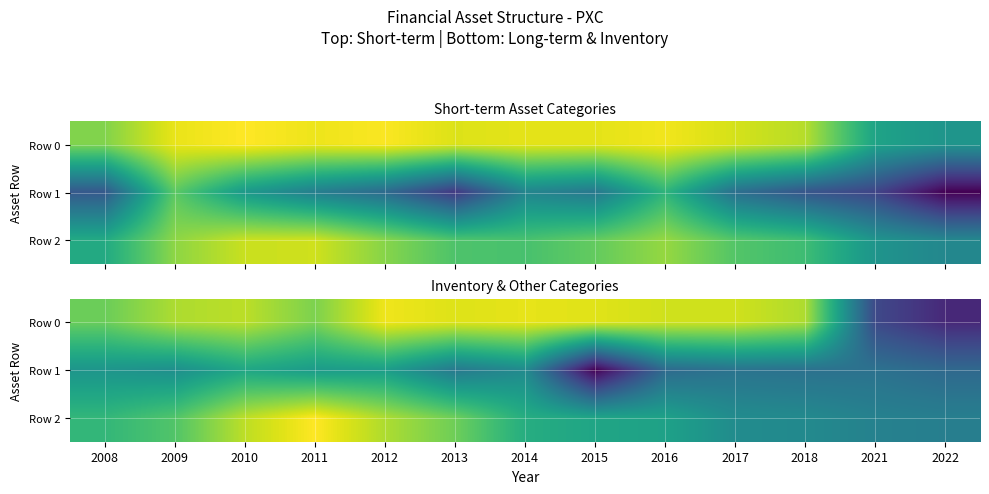

The Row 0 series shows 19.3 at 2014. True or false?

True